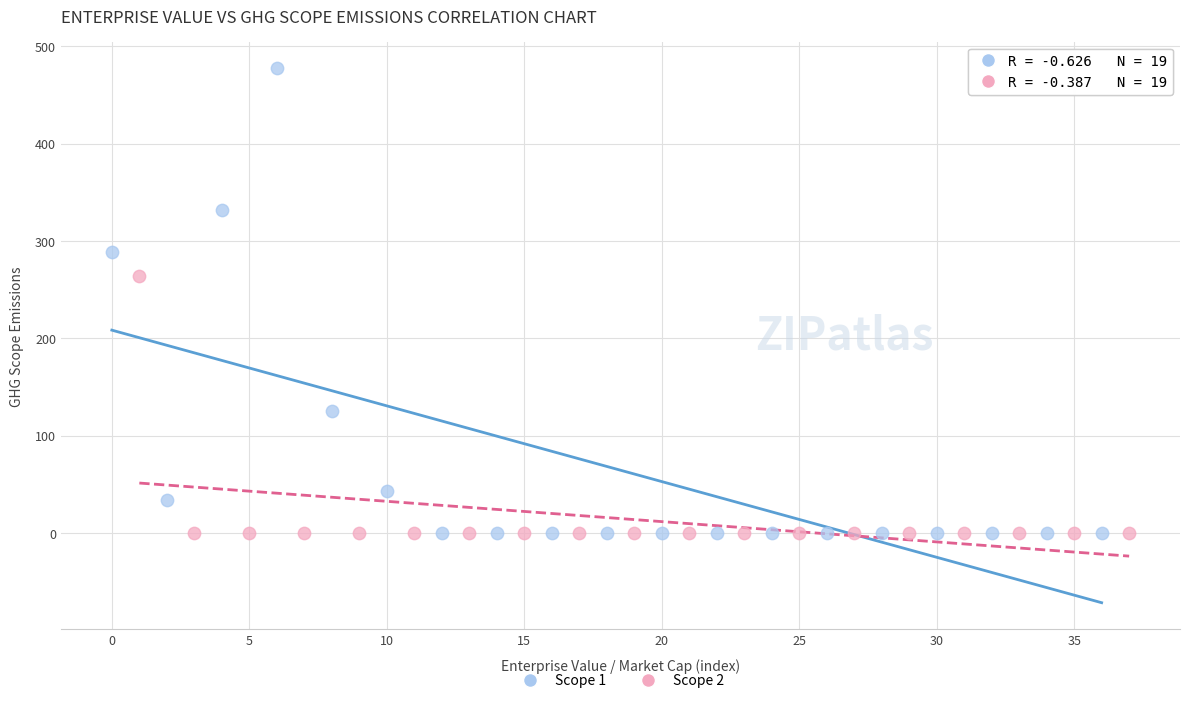

Which series has the widest spread of Y values?

Scope 1